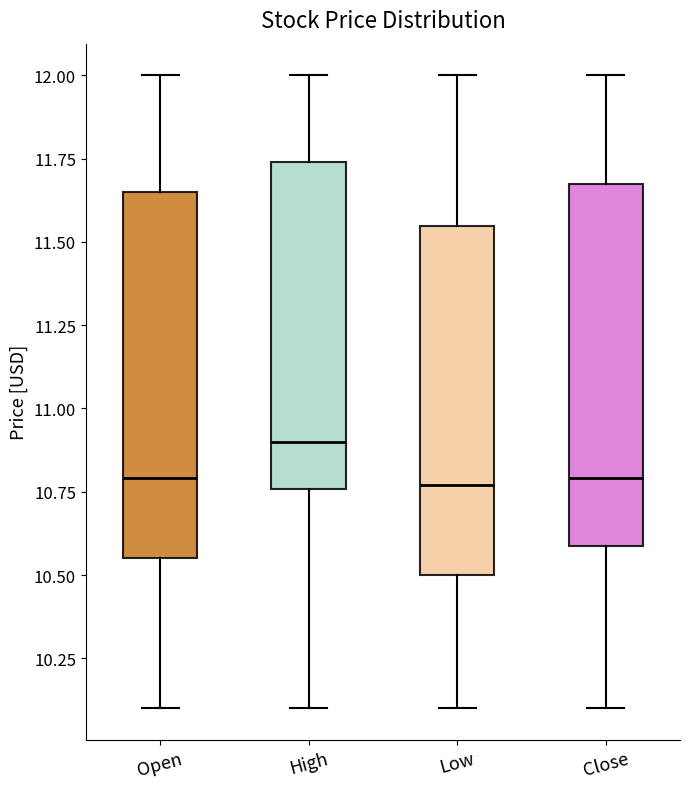

Where does the lower whisker of the box for Close end on the y-axis? The values are not printed on the chart, so give them approximately, as read against the axis.

10.10